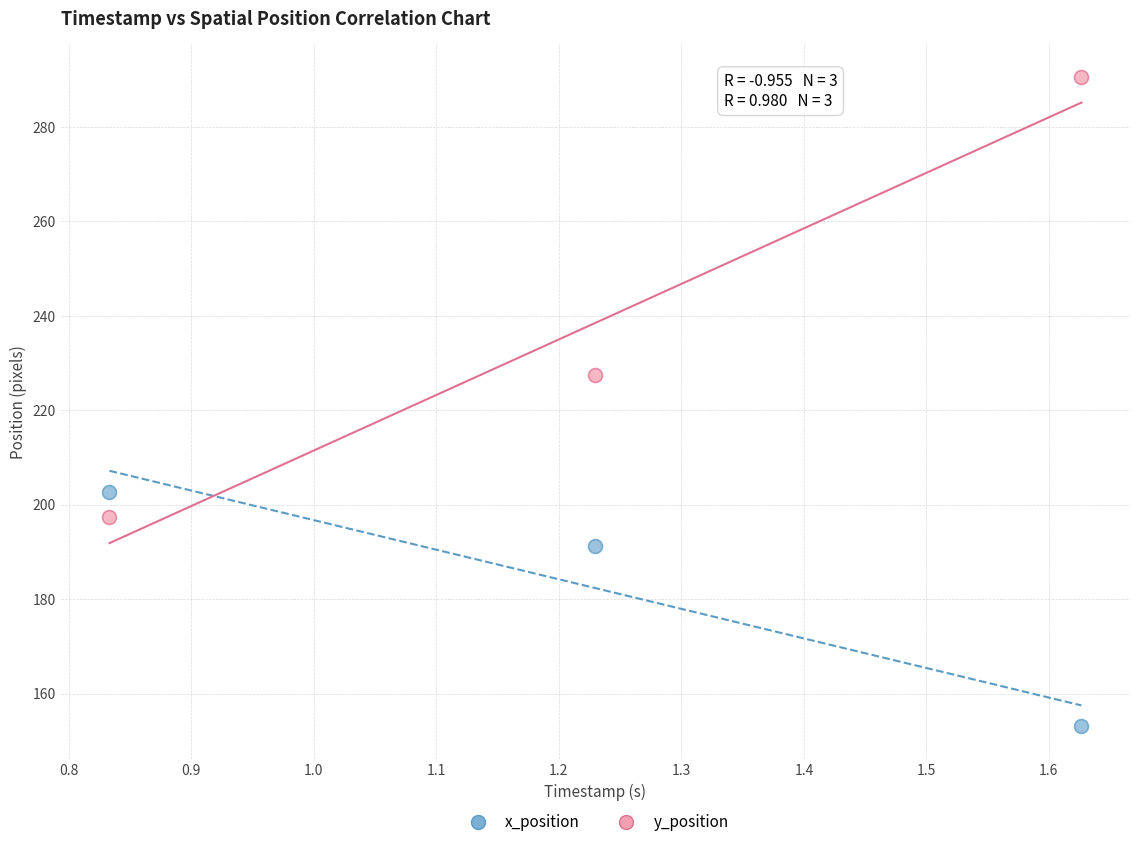

Which series has the widest spread of Y values?

y_position